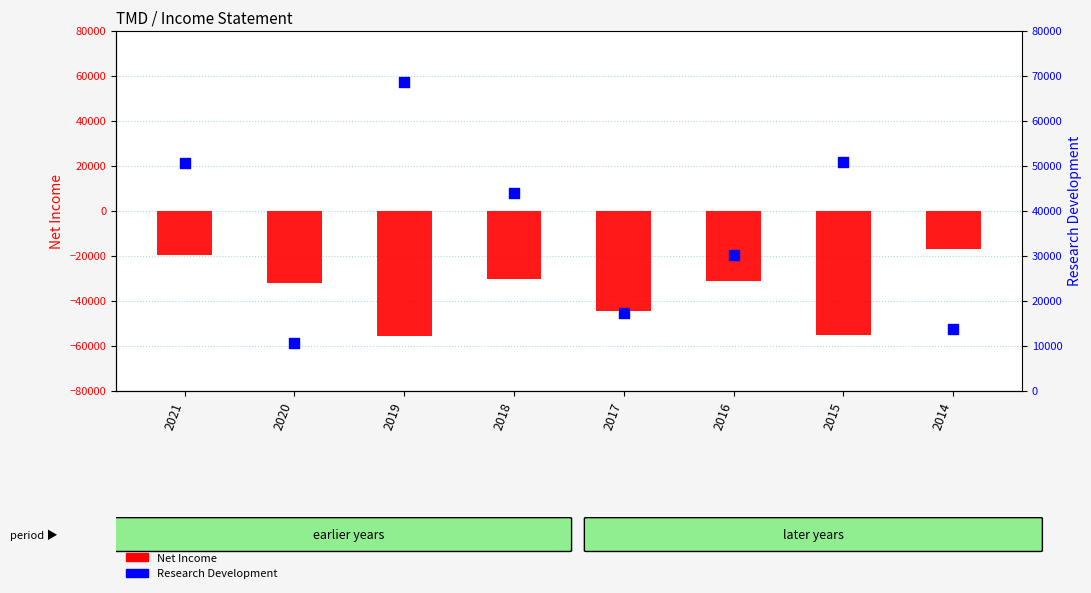

Which series has the largest total across all categories?

Research Development